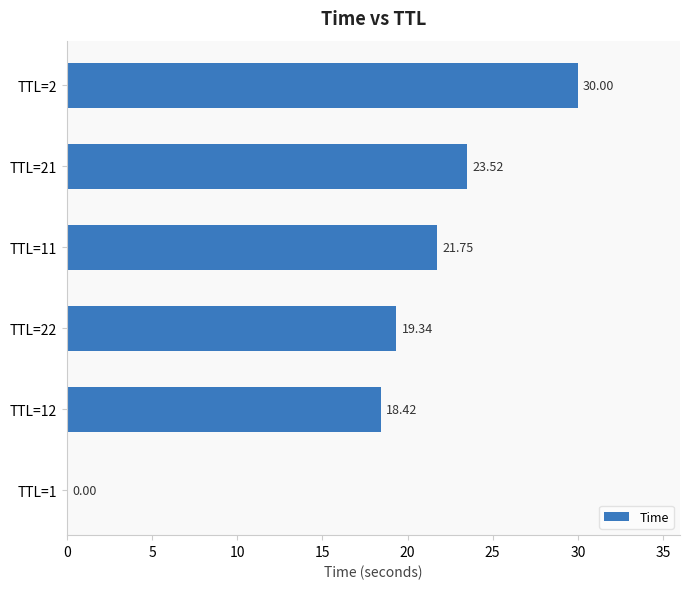

What is the change in value from TTL=1 to TTL=22?

+19.3